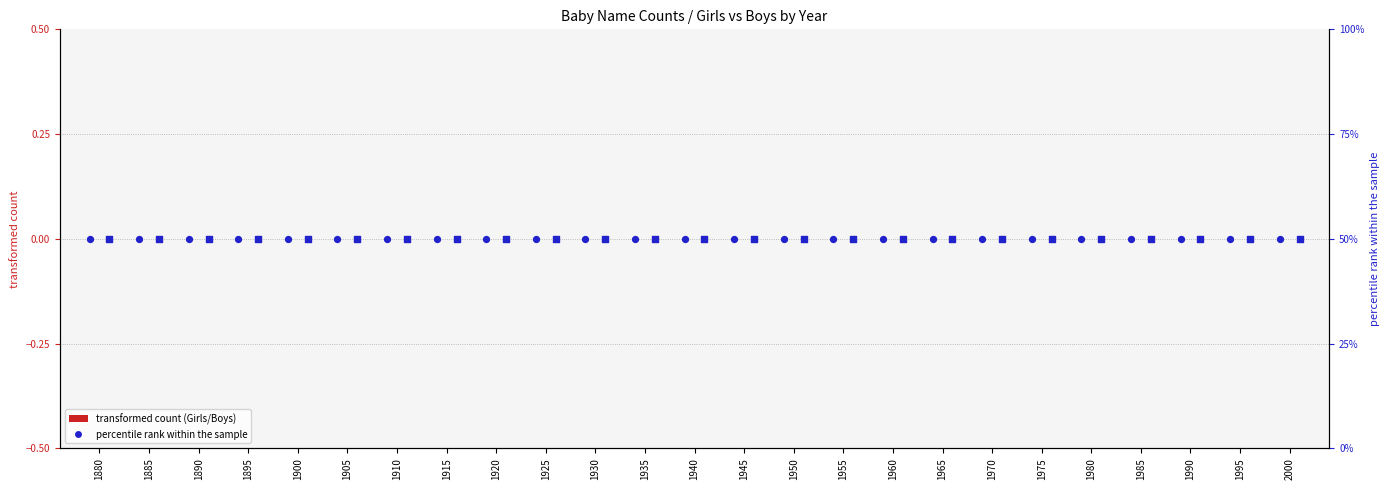

Which series contains the lowest Y value?

Girls (transformed count)